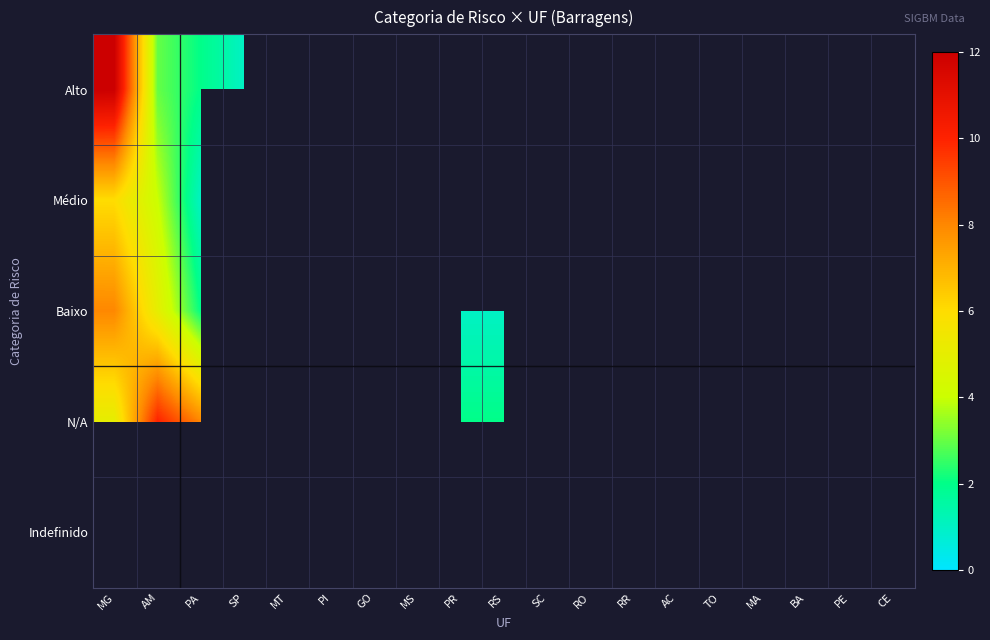

At which category is the sum across all series the highest?

MG